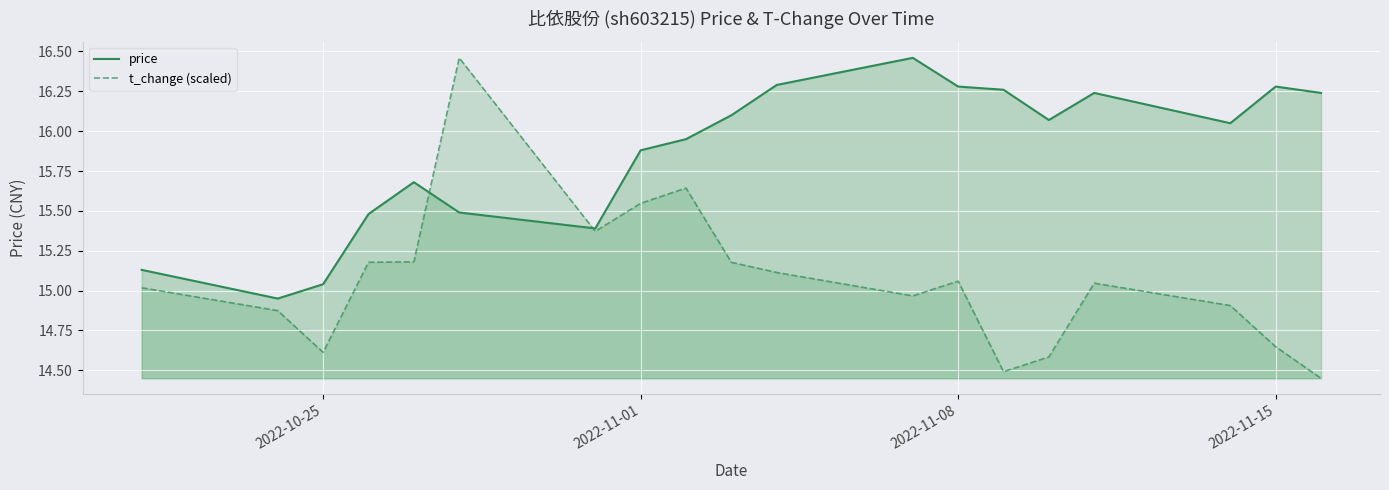

What is the value of the price point at the 15th from the left?

16.1